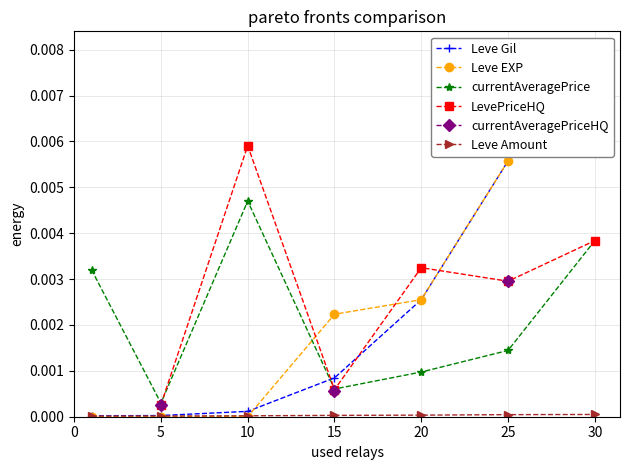

True or false: Leve Gil and currentAveragePriceHQ intersect in this chart.

False